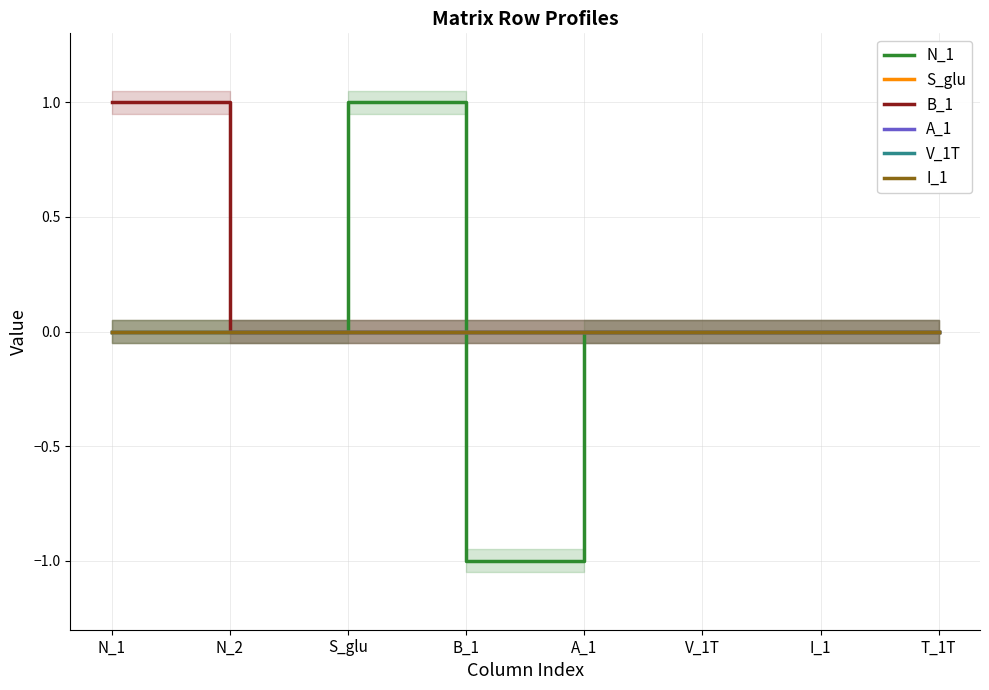

Reading right to left, what are all the values shown in this chart?

N_1: T_1T=0	I_1=0	V_1T=0	A_1=0	B_1=-1	S_glu=1	N_2=0	N_1=0
S_glu: T_1T=0	I_1=0	V_1T=0	A_1=0	B_1=0	S_glu=0	N_2=0	N_1=0
B_1: T_1T=0	I_1=0	V_1T=0	A_1=0	B_1=0	S_glu=0	N_2=0	N_1=1
A_1: T_1T=0	I_1=0	V_1T=0	A_1=0	B_1=0	S_glu=0	N_2=0	N_1=0
V_1T: T_1T=0	I_1=0	V_1T=0	A_1=0	B_1=0	S_glu=0	N_2=0	N_1=0
I_1: T_1T=0	I_1=0	V_1T=0	A_1=0	B_1=0	S_glu=0	N_2=0	N_1=0